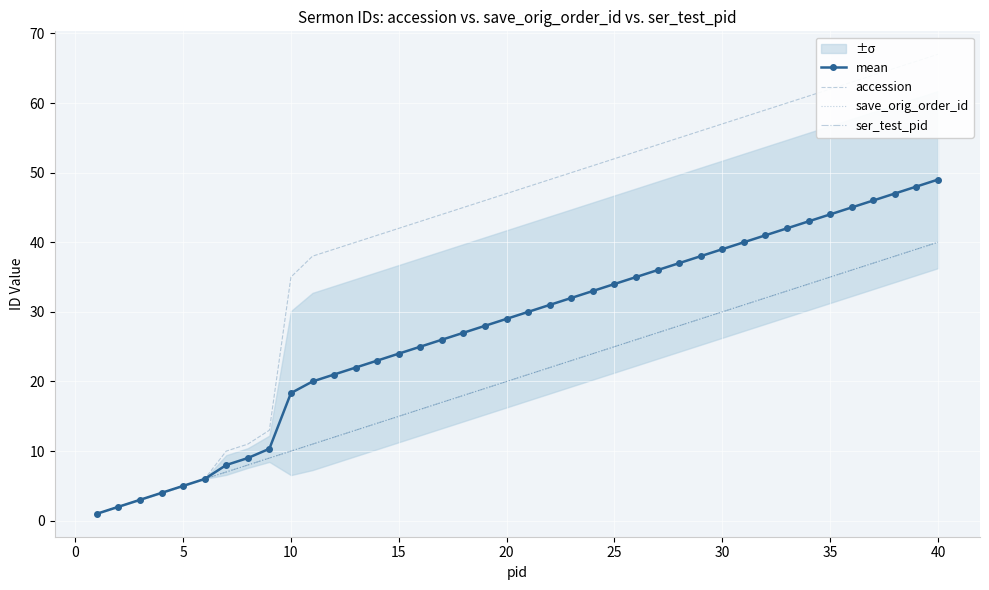

How many data points in ser_test_pid are less than 21?

20